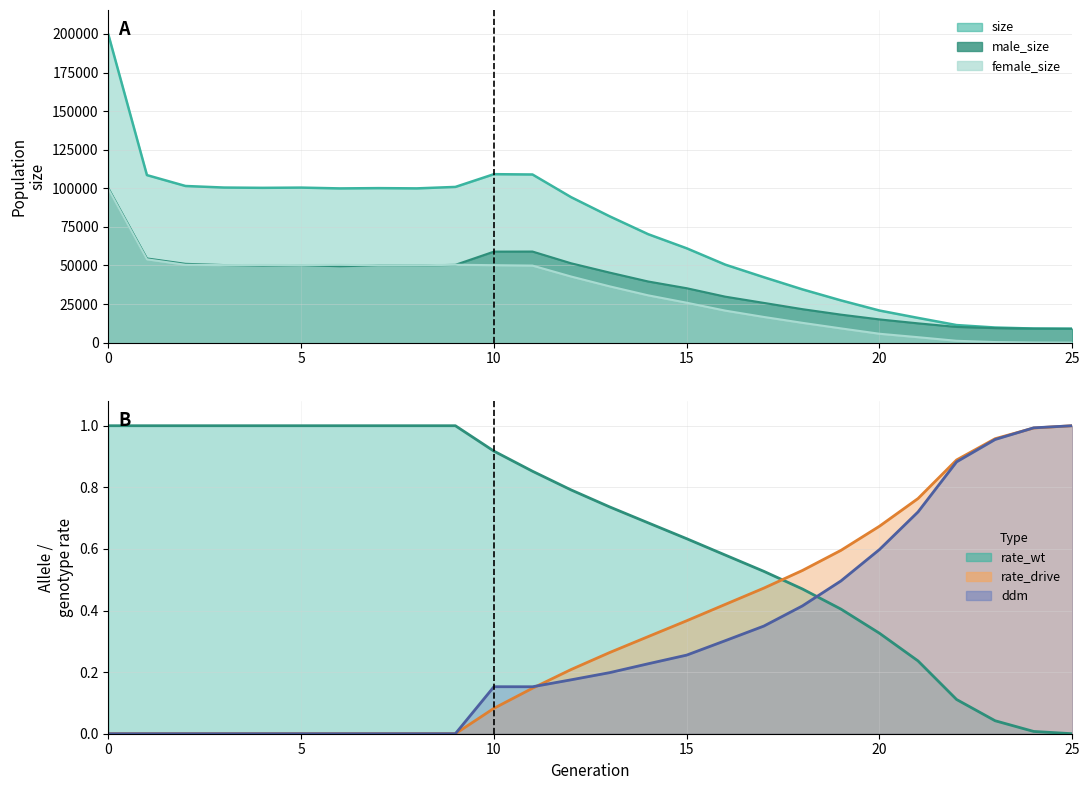

The value of female_size at 9 is 15241.6. True or false?

False